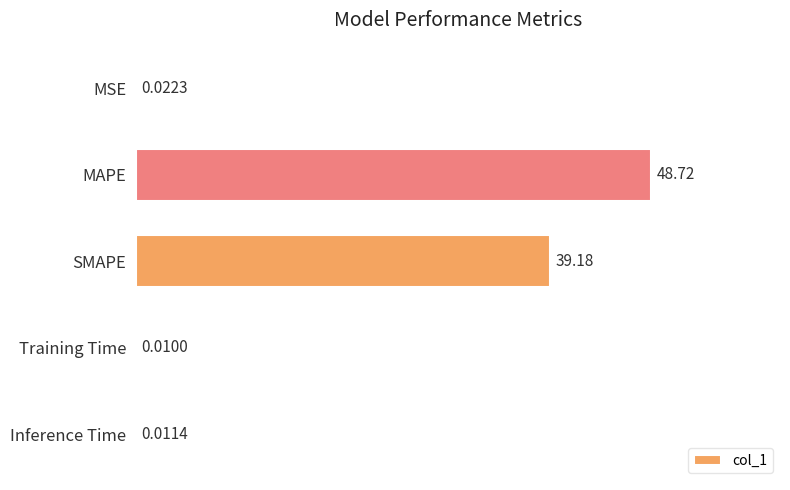

What is the sum of all values?

87.9